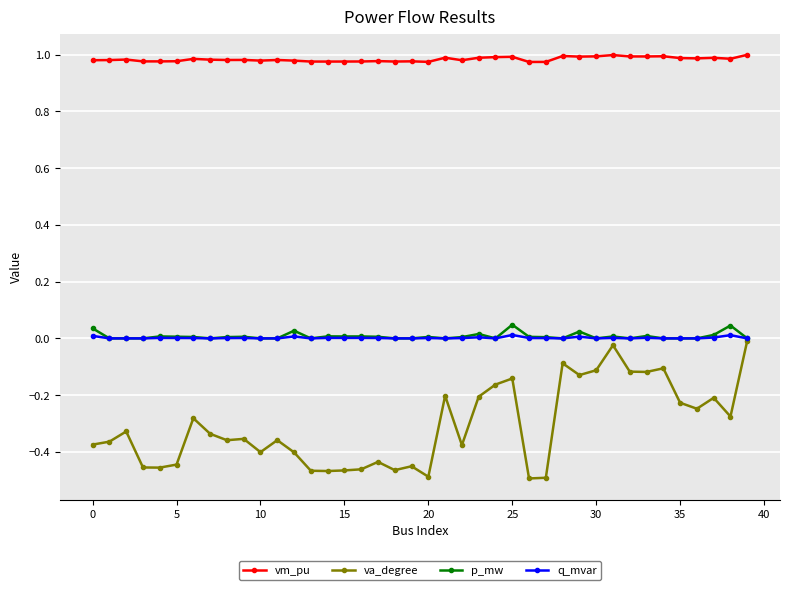

What are all the series names shown in the legend?

vm_pu, va_degree, p_mw, q_mvar